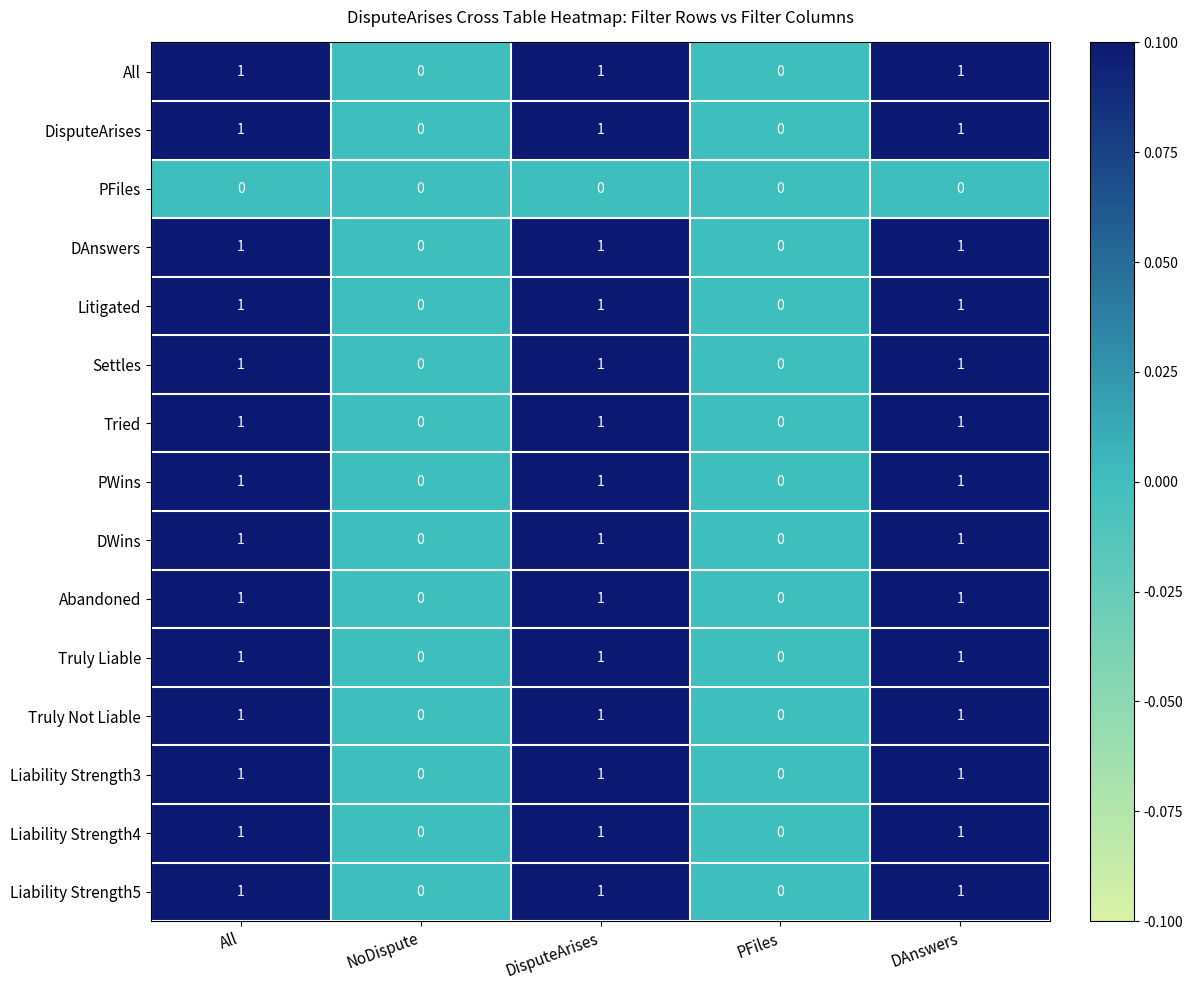

Is the value of Liability Strength3 at DisputeArises greater than the value of Abandoned at NoDispute?

Yes